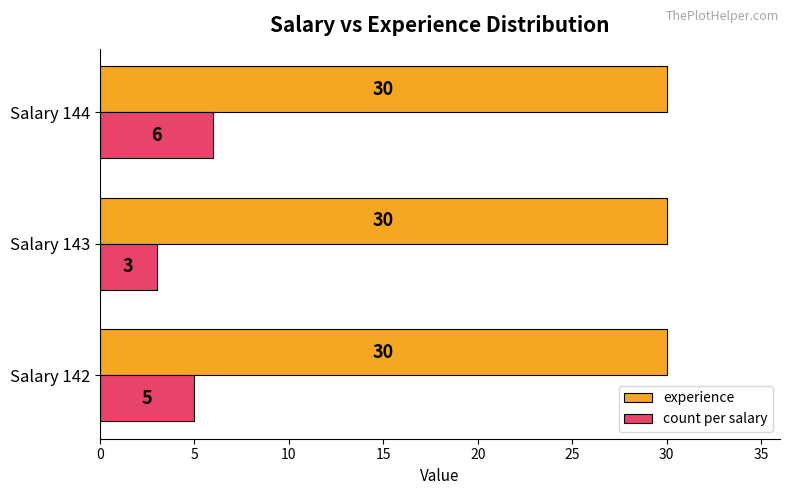

What value does the experience series have at Salary 143?

30